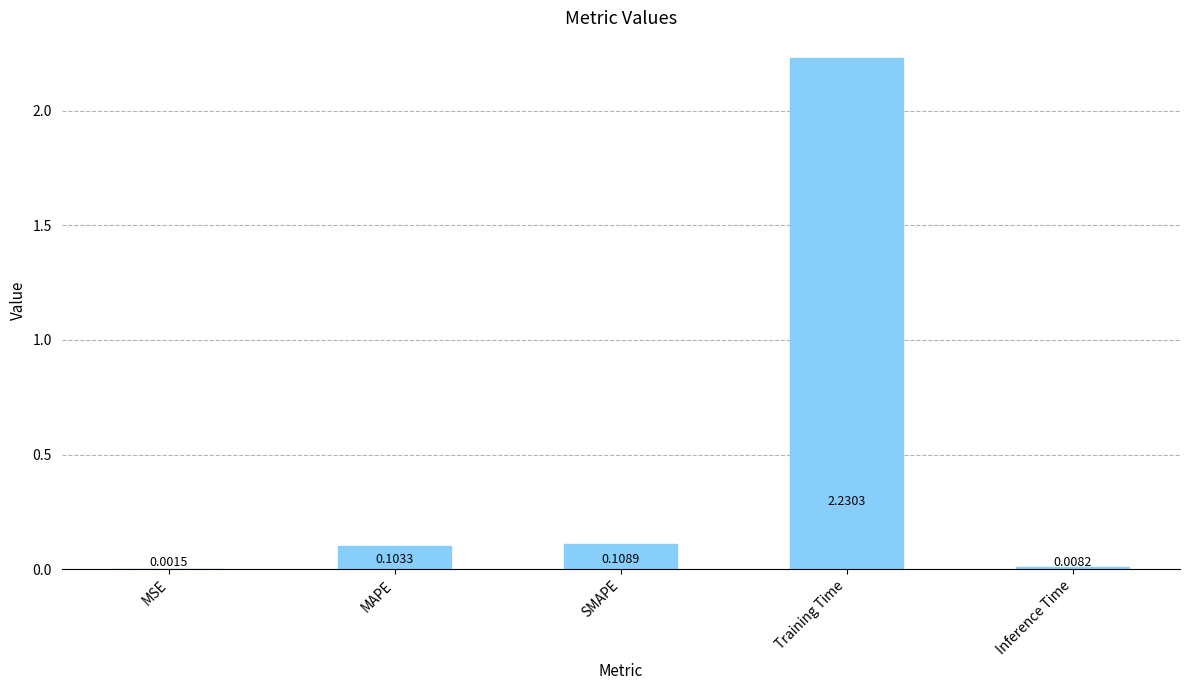

At which category does the chart reach its peak across all series?

Training Time